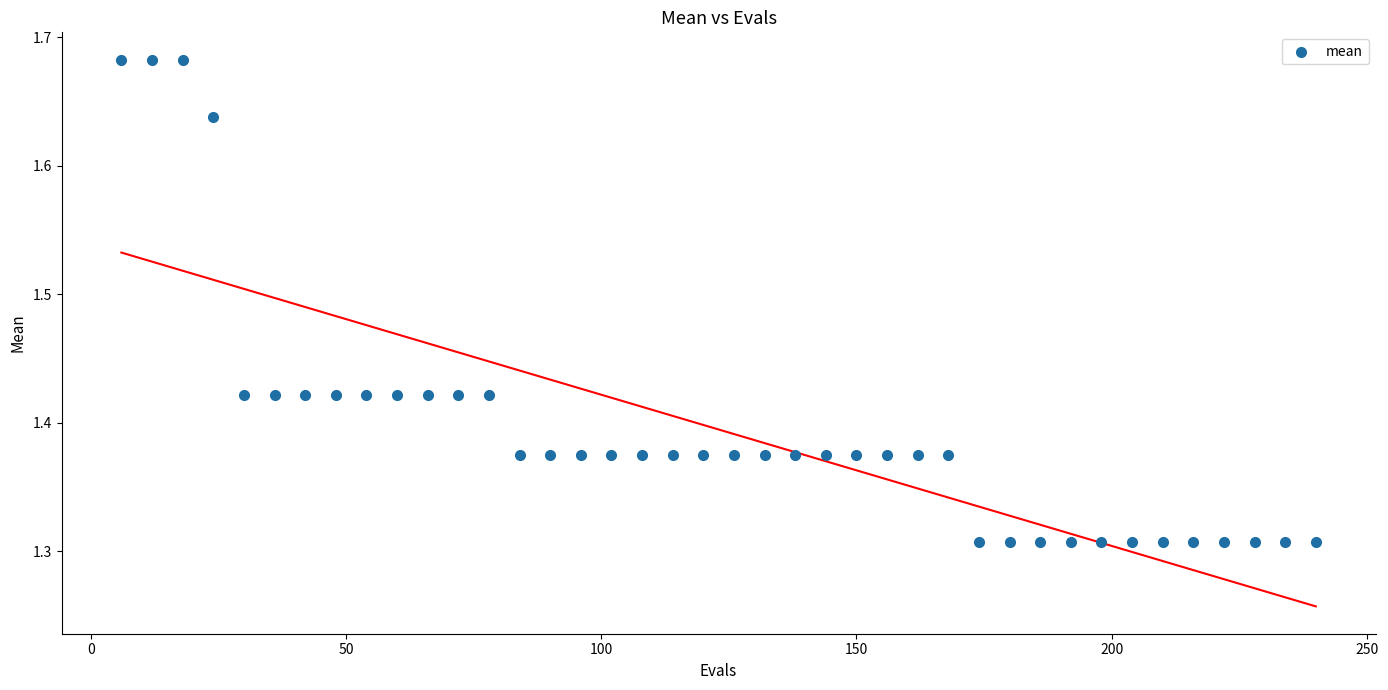

What is the range of X values (max minus min)?

234.0